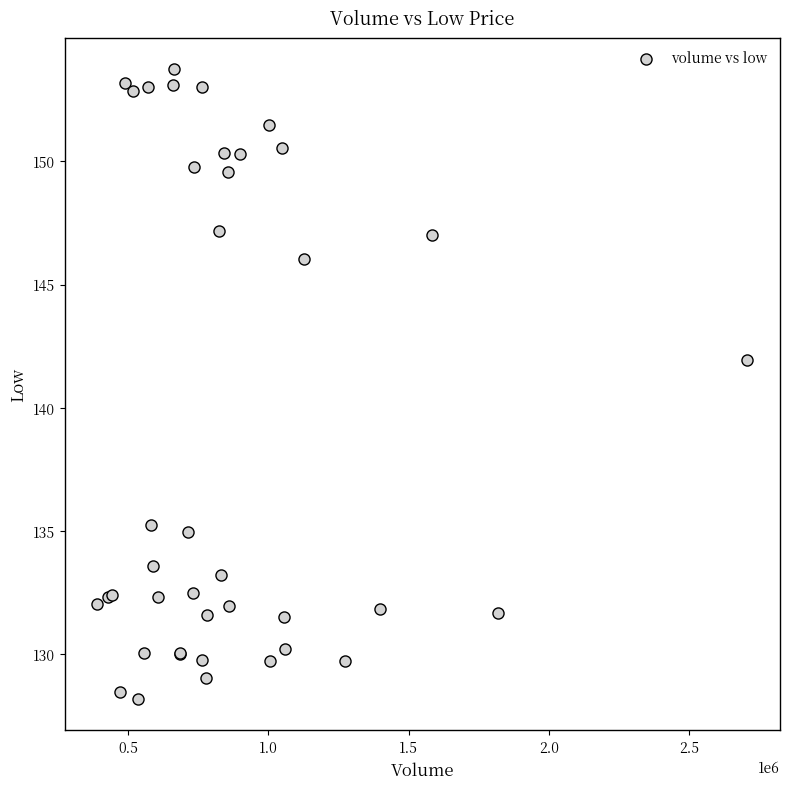

What Y value in the scatter plot is closest to 140?

141.9